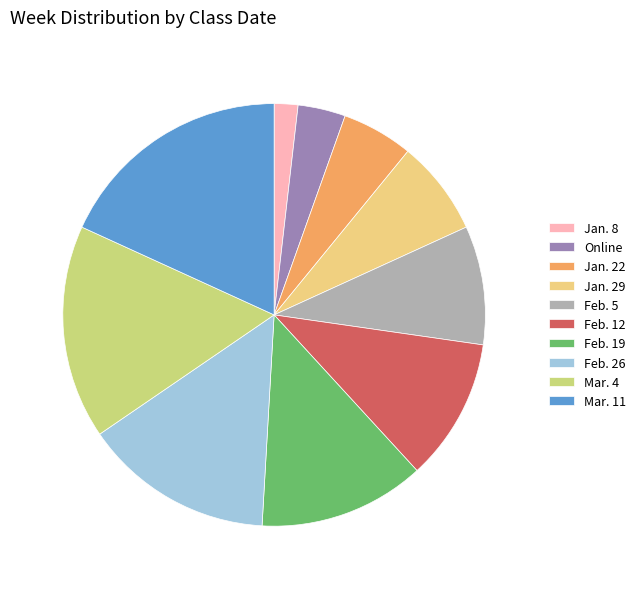

True or false: Feb. 5 accounts for 17% of the total.

False